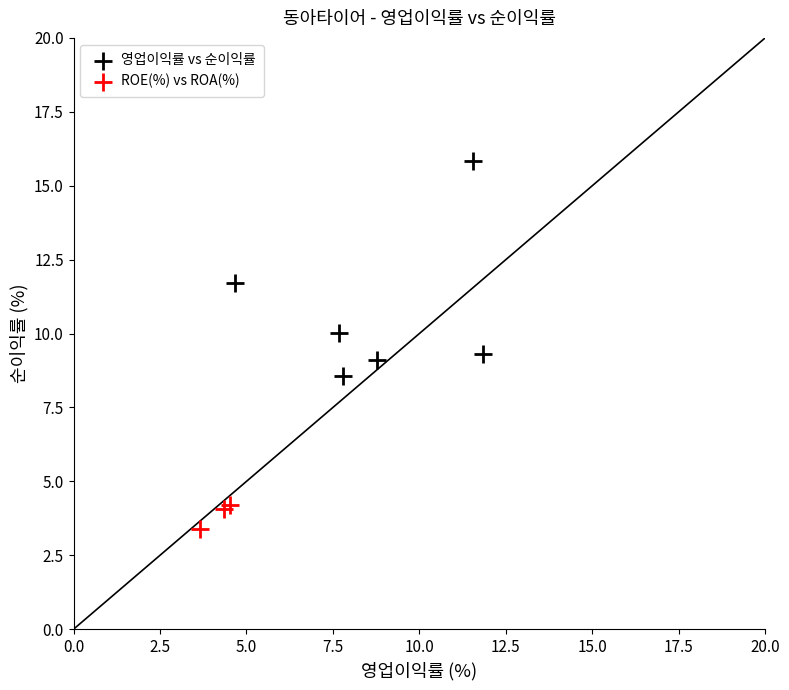

Which series reaches the minimum Y coordinate?

ROE(%) vs ROA(%)